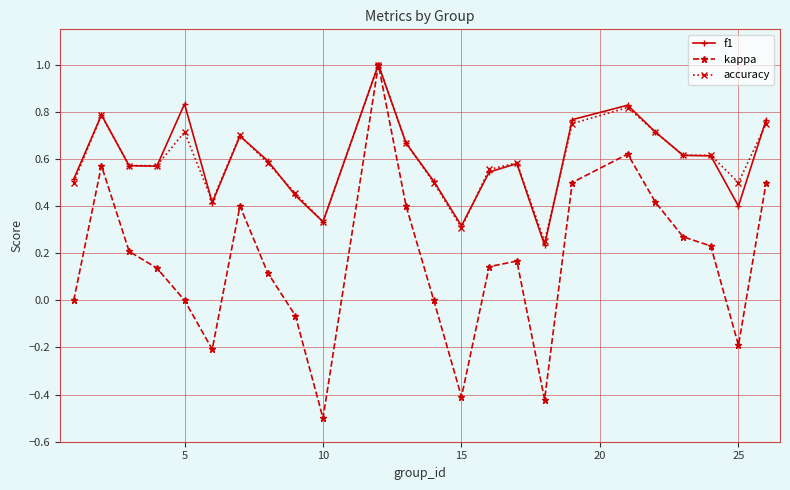

What is the difference between the second highest and minimum values in the kappa series?

1.1